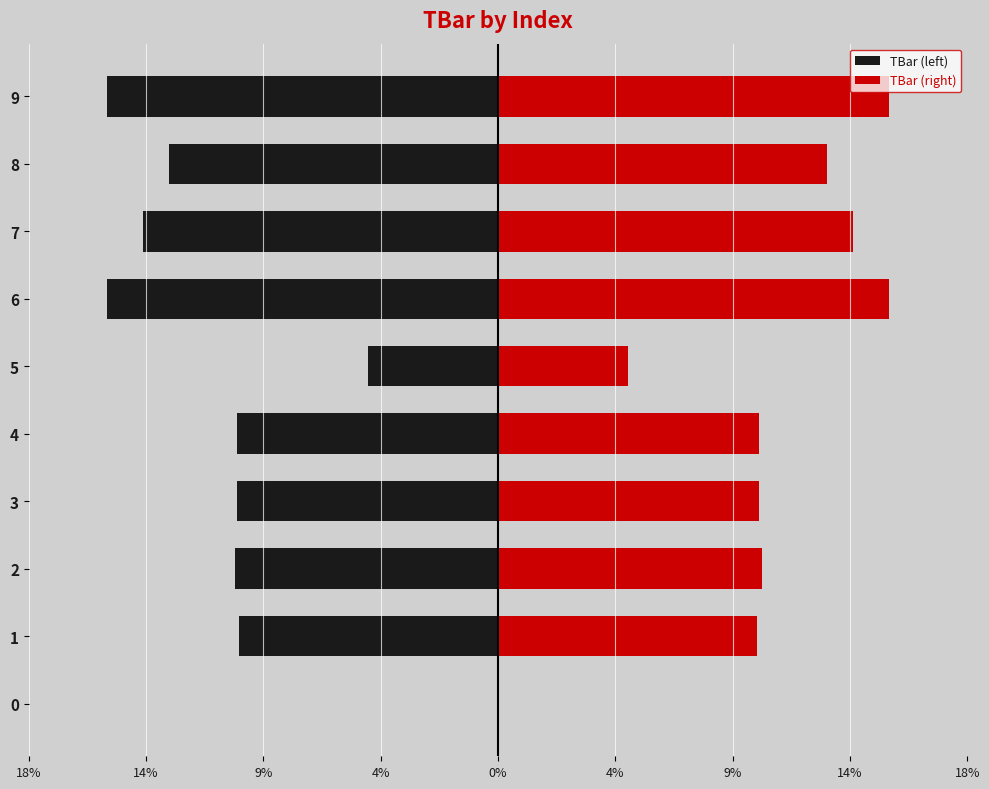

Is it true that TBar (left) equals -5.0 at 5?

True